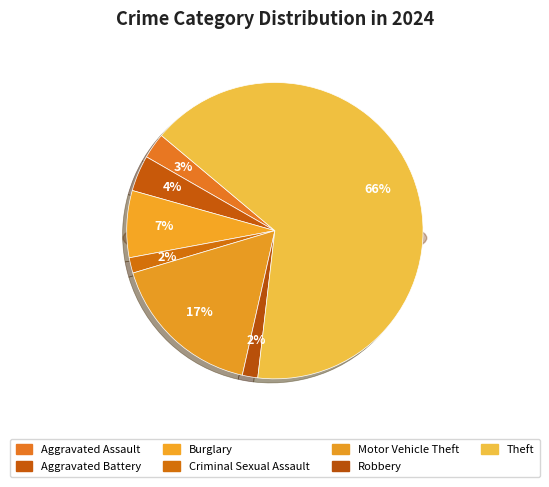

What is the majority slice?

Theft